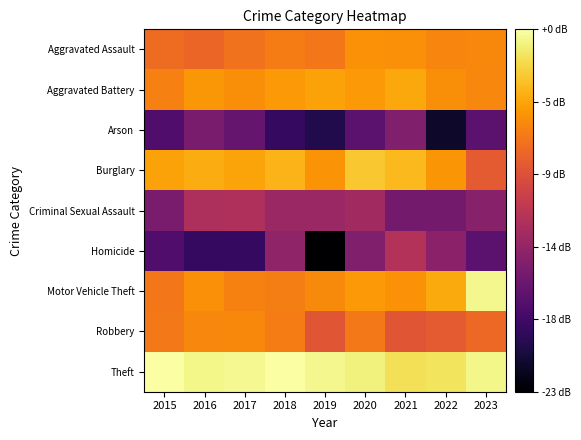

How many data points does each series have?

9